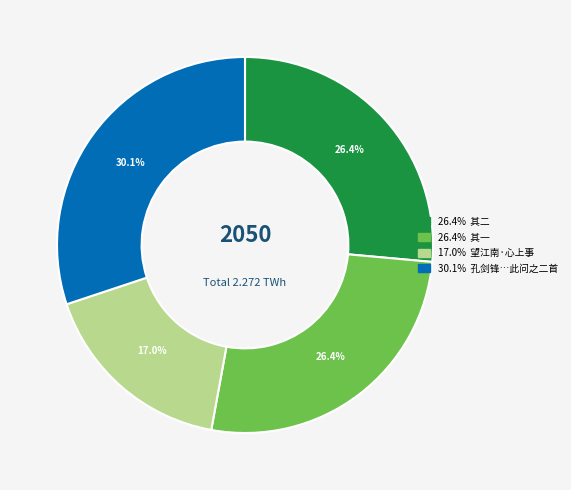

Is there a majority slice in this chart?

No